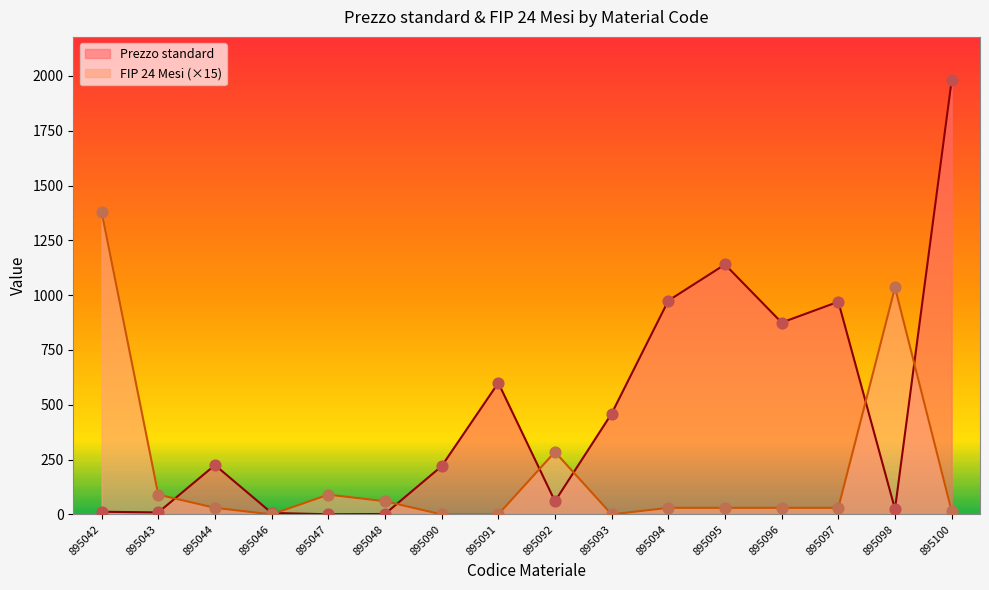

Which series contains the lowest Y value?

FIP 24 Mesi